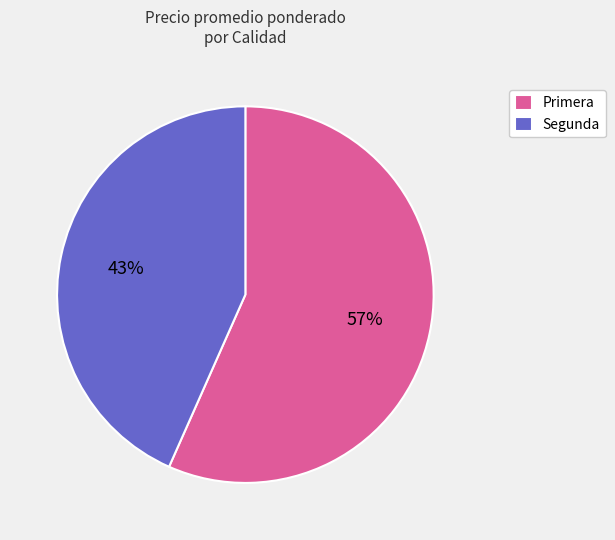

True or false: Segunda accounts for 55% of the total.

False